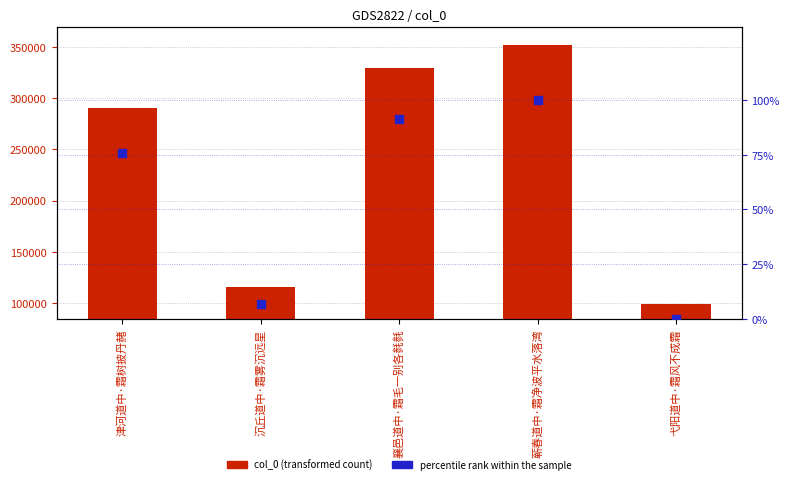

Which series reaches the minimum Y coordinate?

percentile rank within the sample